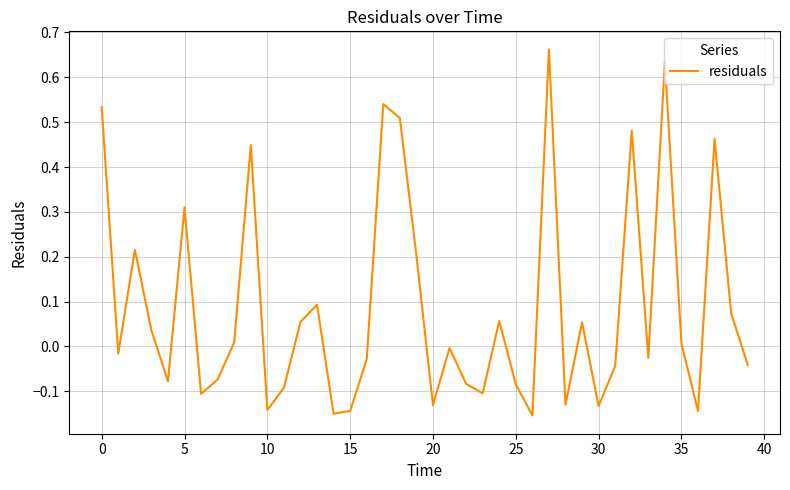

Count the number of categories in the chart.

40